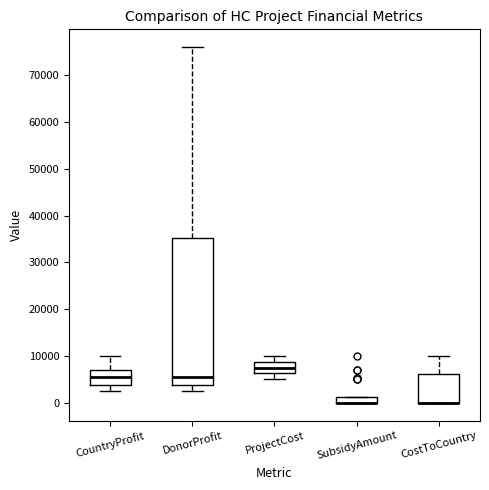

Where does the median line of the box for DonorProfit sit on the y-axis? The values are not printed on the chart, so give them approximately, as read against the axis.

6000